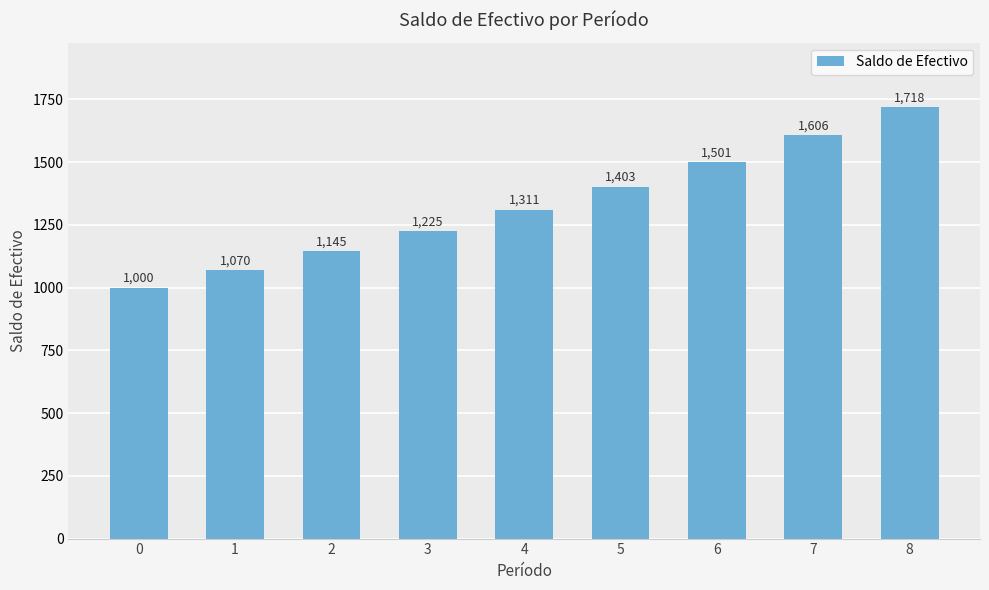

List the labels in order of value, smallest first.

0, 1, 2, 3, 4, 5, 6, 7, 8